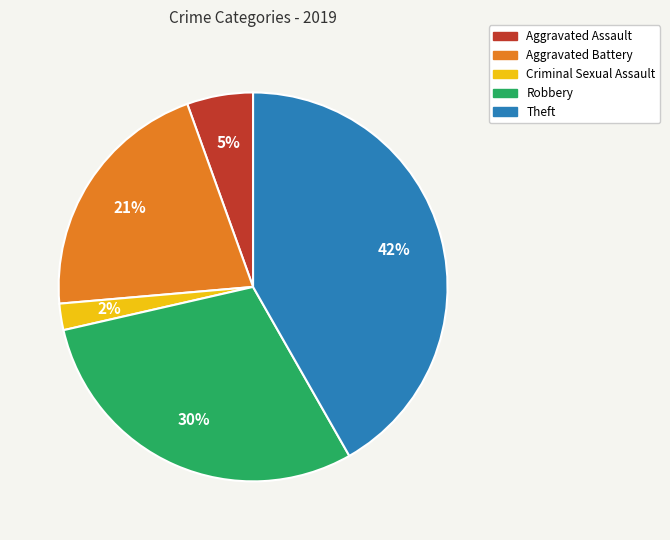

Between Theft and Robbery, which is larger?

Theft